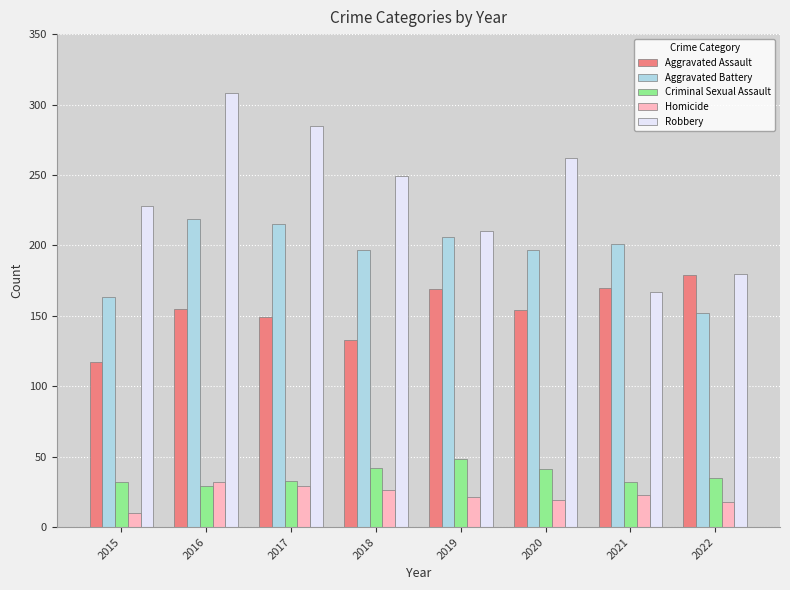

Between 2015 and 2020, which series saw the biggest shift?

Aggravated Assault